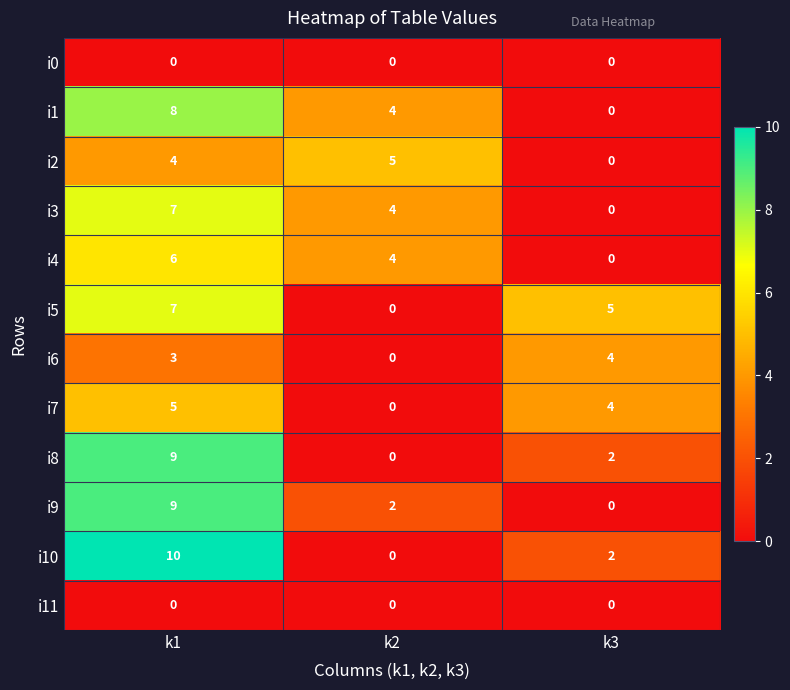

Where does the i3 series first go above 4?

k1